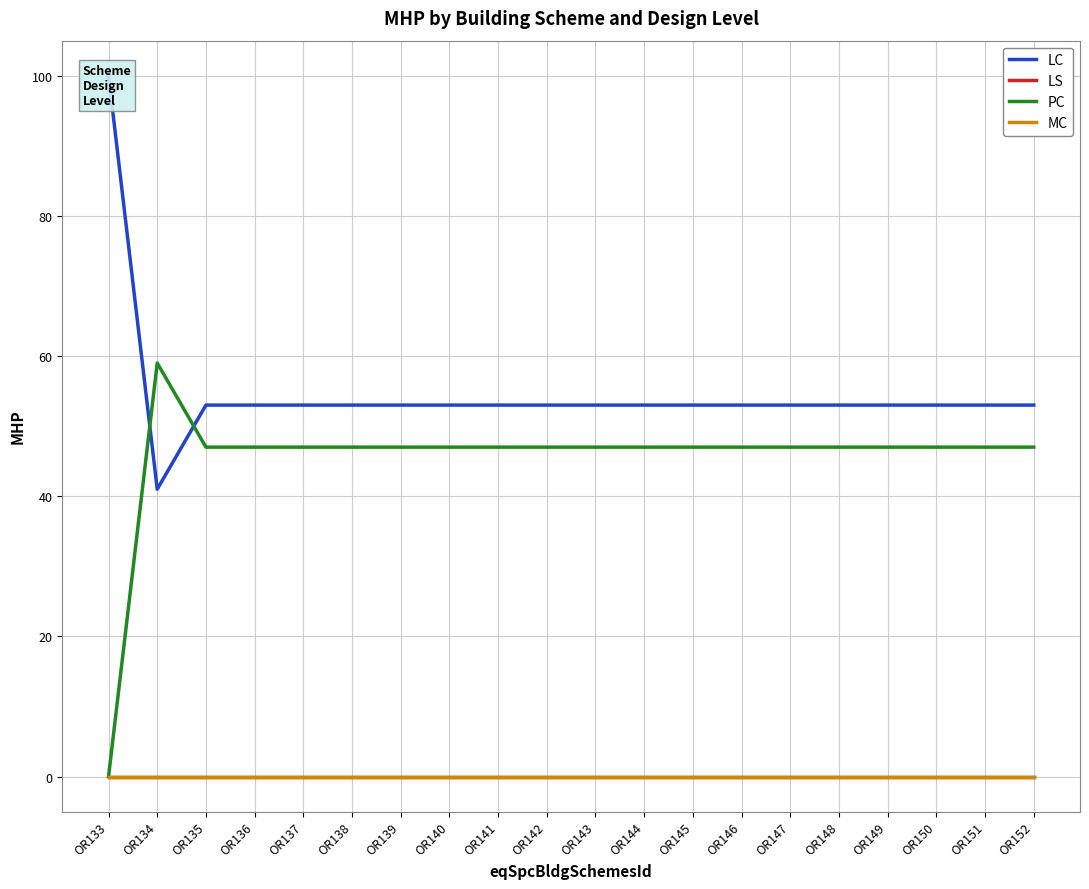

At how many categories does at least one series exceed 76?

1